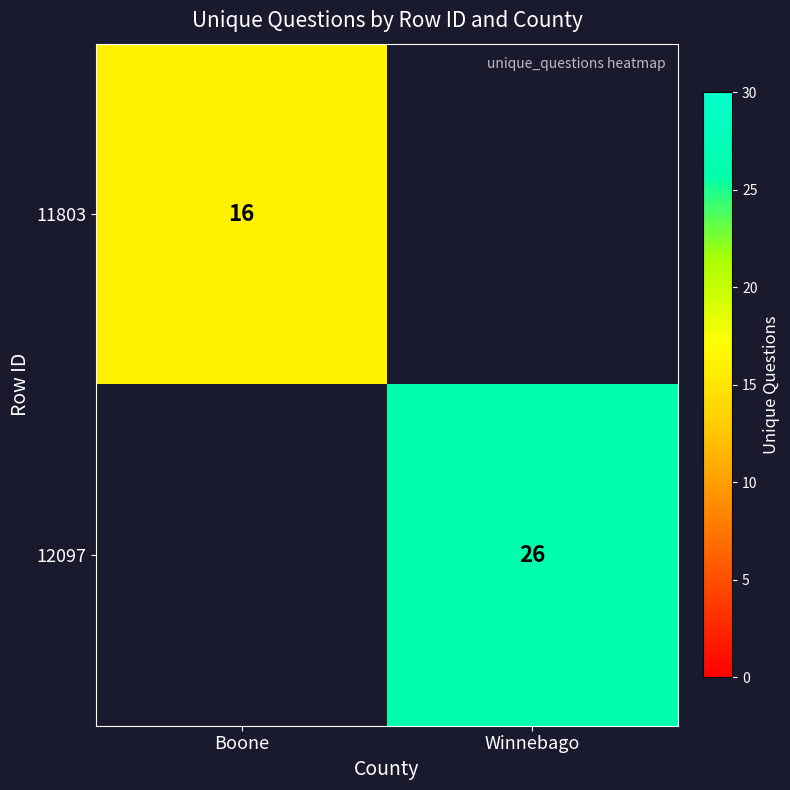

True or false: 12097 has a value of 26 at Winnebago.

True